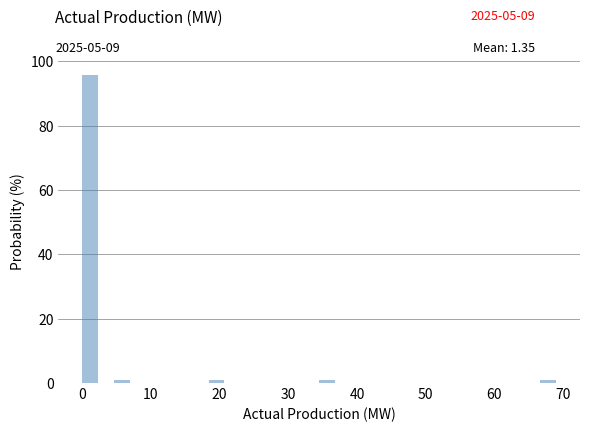

Around what value on the x-axis is the tallest bar? Give the approximate position of its centre, as read against the axis.

1